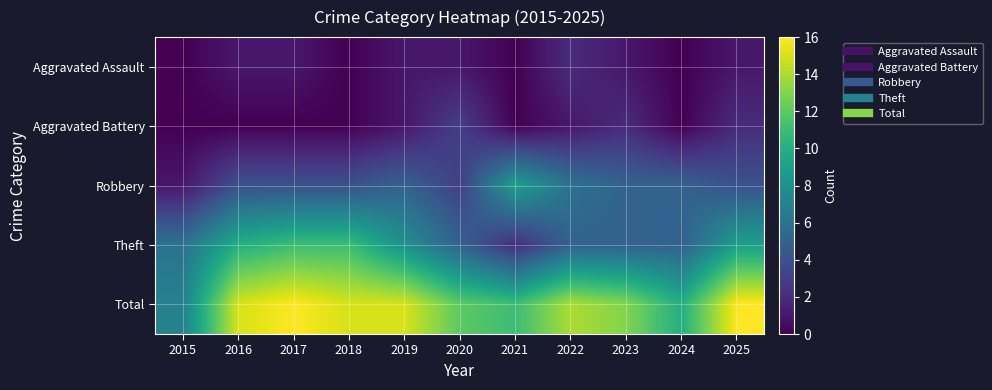

Reading left to right, extract all data points from this chart.

Aggravated Assault: 2015=0	2016=1	2017=1	2018=0	2019=1	2020=1	2021=0	2022=2	2023=1	2024=0	2025=1
Aggravated Battery: 2015=0	2016=0	2017=0	2018=0	2019=1	2020=3	2021=0	2022=1	2023=2	2024=0	2025=2
Robbery: 2015=1	2016=4	2017=4	2018=4	2019=5	2020=3	2021=9	2022=6	2023=5	2024=5	2025=4
Theft: 2015=6	2016=10	2017=11	2018=11	2019=8	2020=5	2021=2	2022=5	2023=5	2024=5	2025=9
Total: 2015=7	2016=15	2017=16	2018=15	2019=15	2020=12	2021=11	2022=14	2023=13	2024=10	2025=16